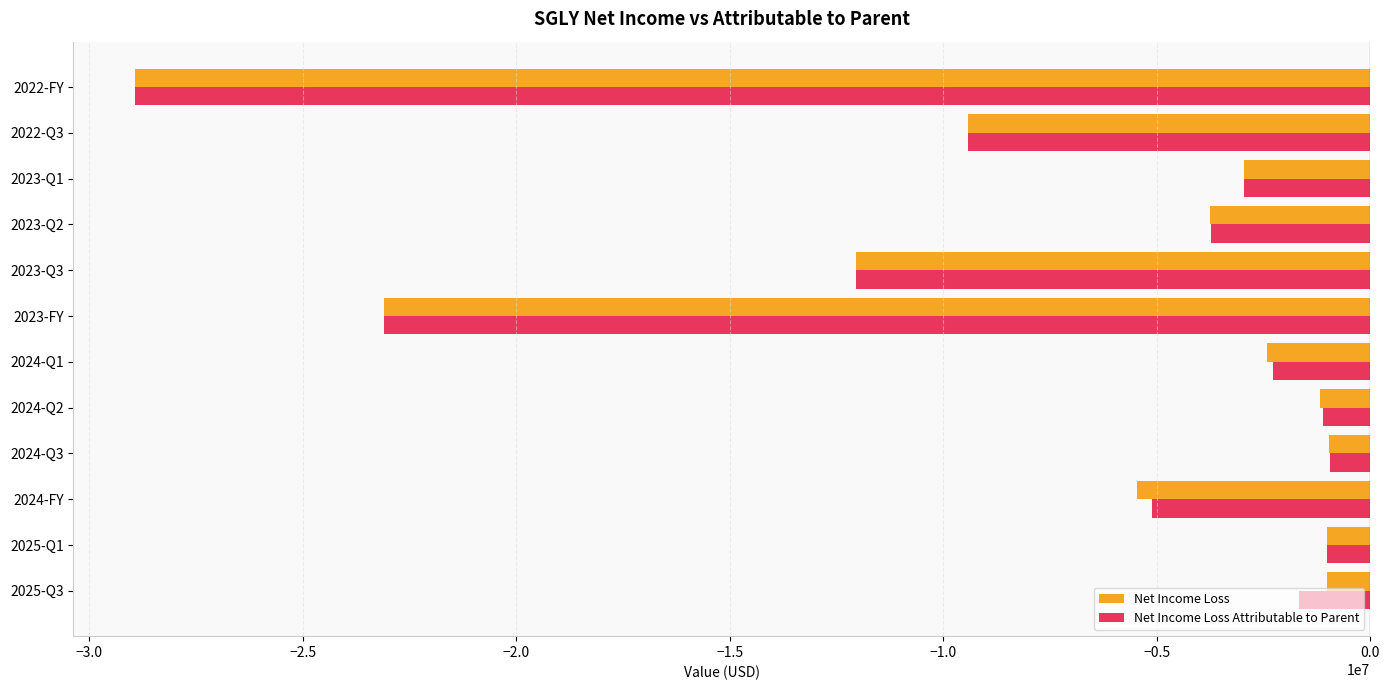

What is the highest value of the Net Income Loss series?

-969428